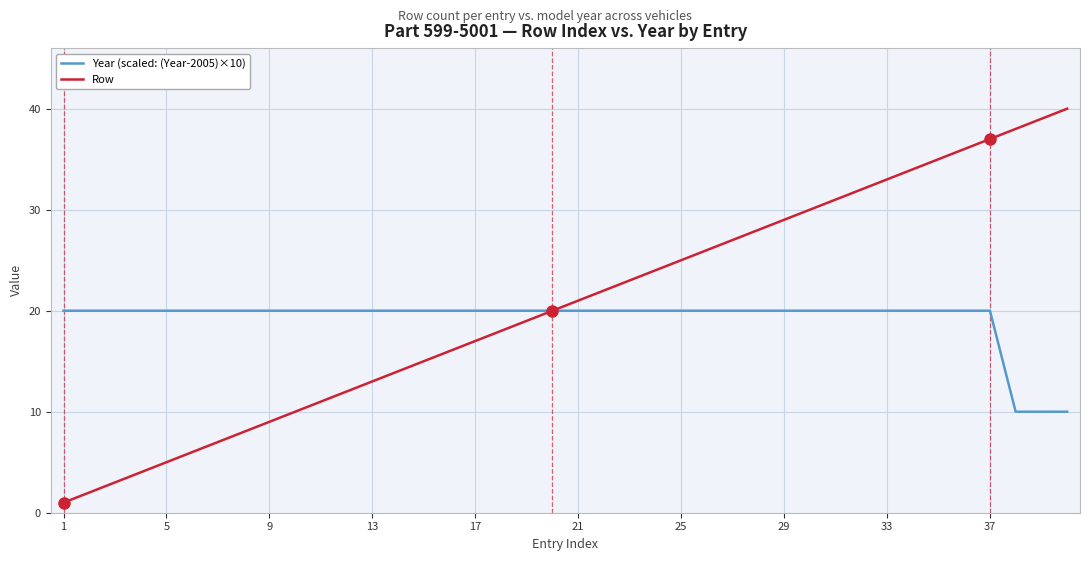

Rank the series by their maximum value, from highest to lowest.

Row, Year (scaled: (Year-2005)×10)